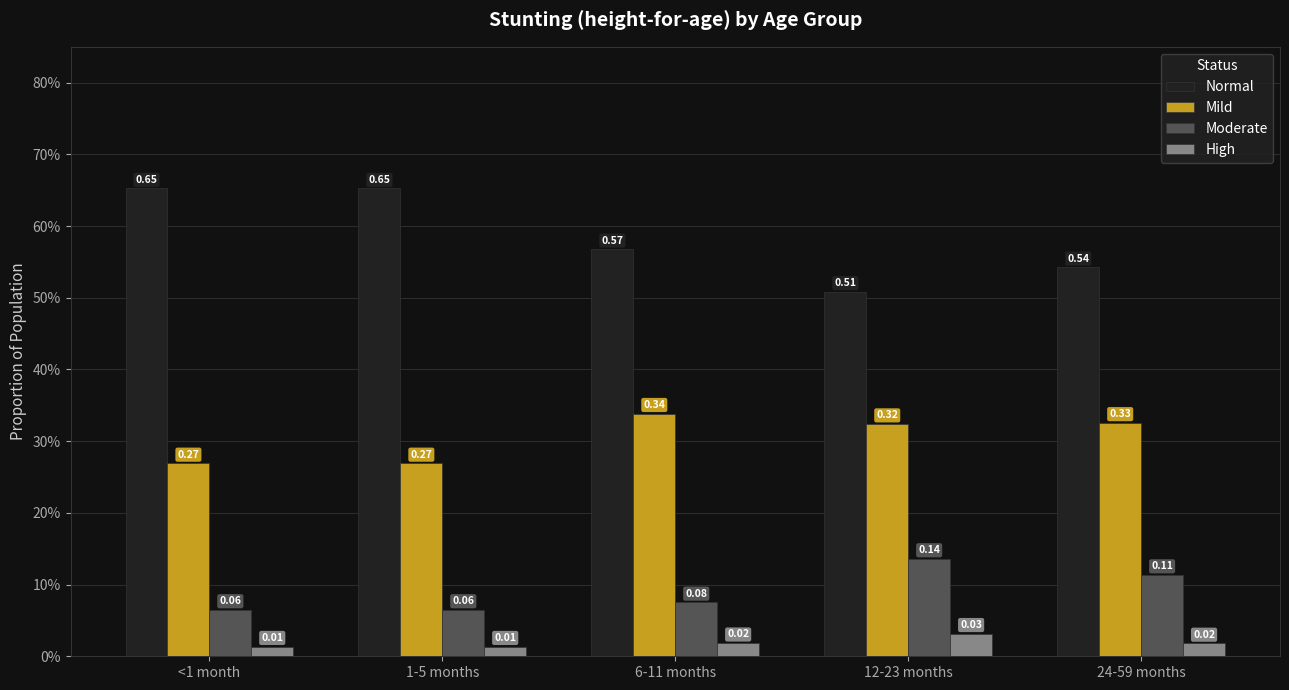

What are all the series names shown in the legend?

Normal, Mild, Moderate, High